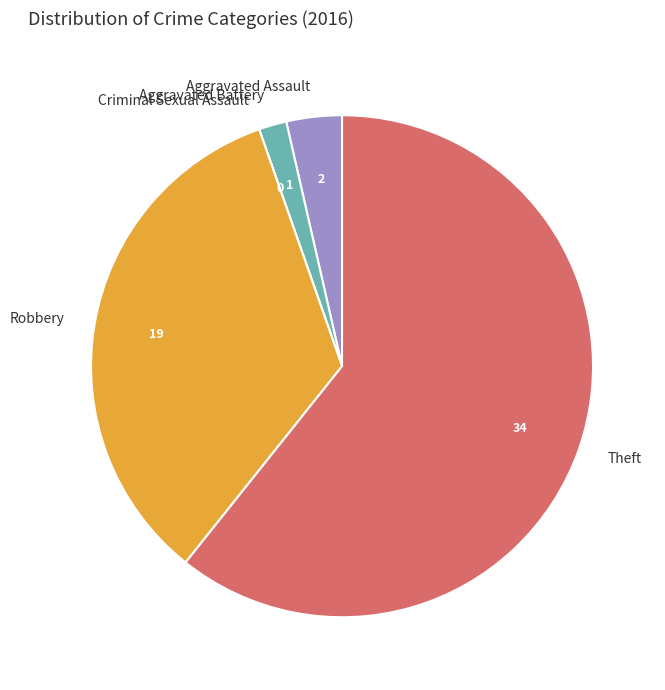

Is there any slice that represents more than half of the pie?

Yes